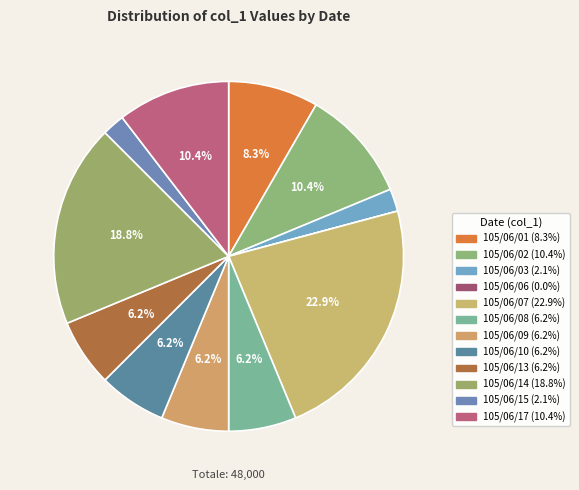

To the nearest percent, what is the combined percentage of 105/06/15 and 105/06/10?

8%